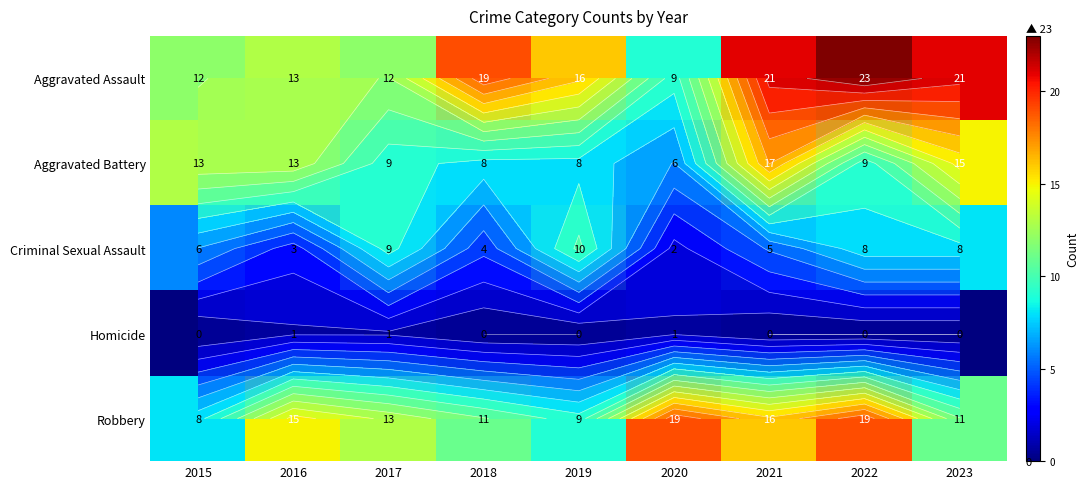

List the series in order of their overall mean, lowest first.

Homicide, Criminal Sexual Assault, Aggravated Battery, Robbery, Aggravated Assault